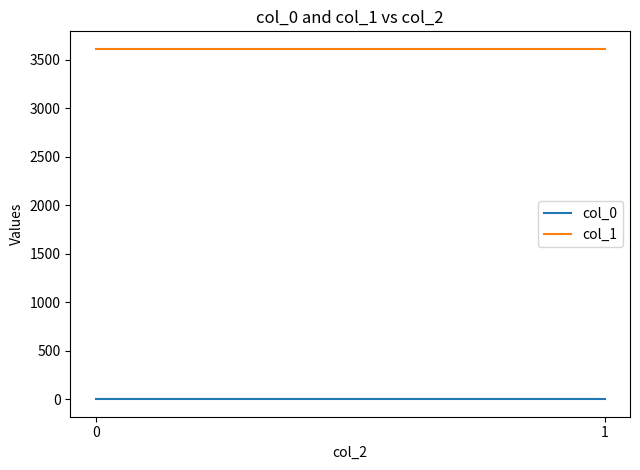

Which series has the widest spread of values?

col_0